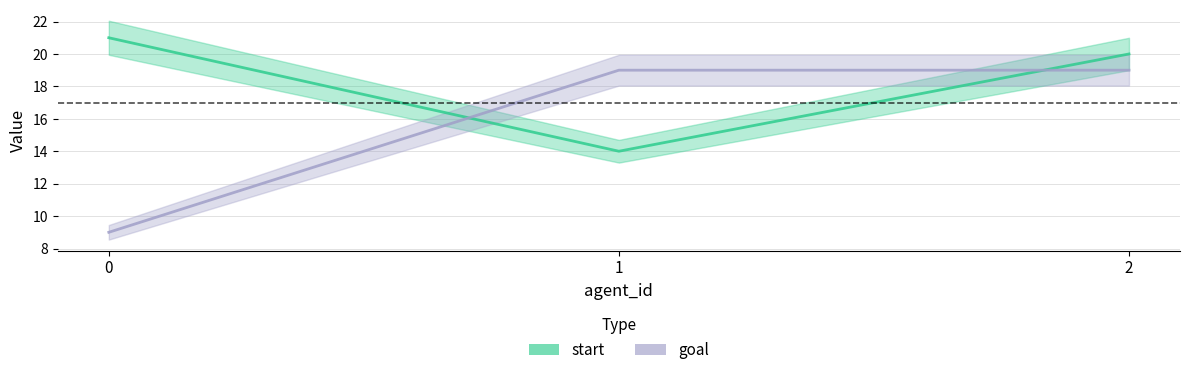

At which category is the sum across all series the highest?

2